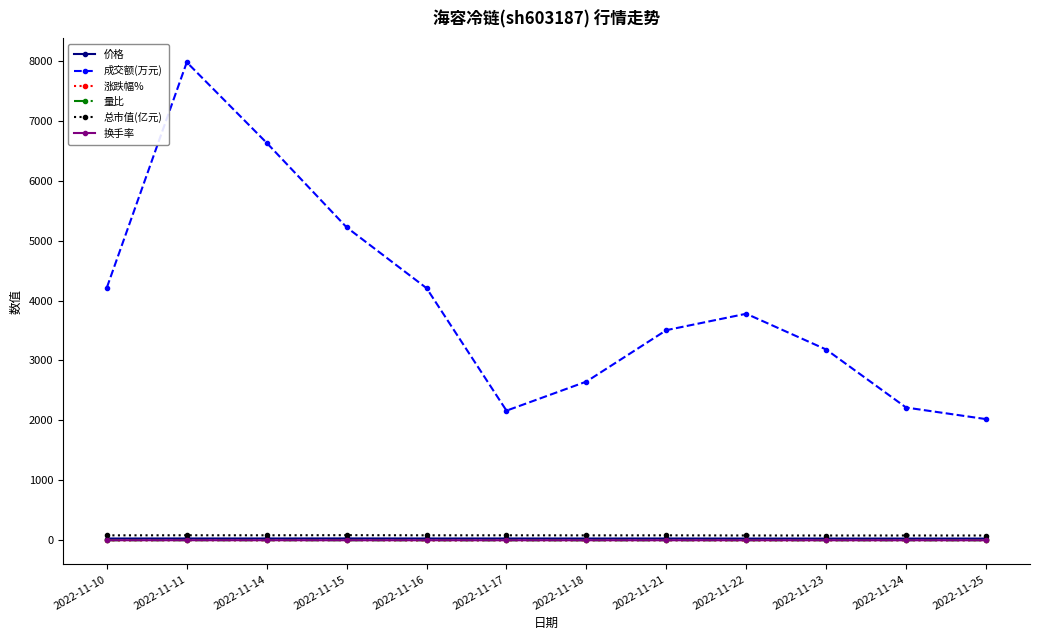

What is the total value across all series at 2022-11-22?

3888.0